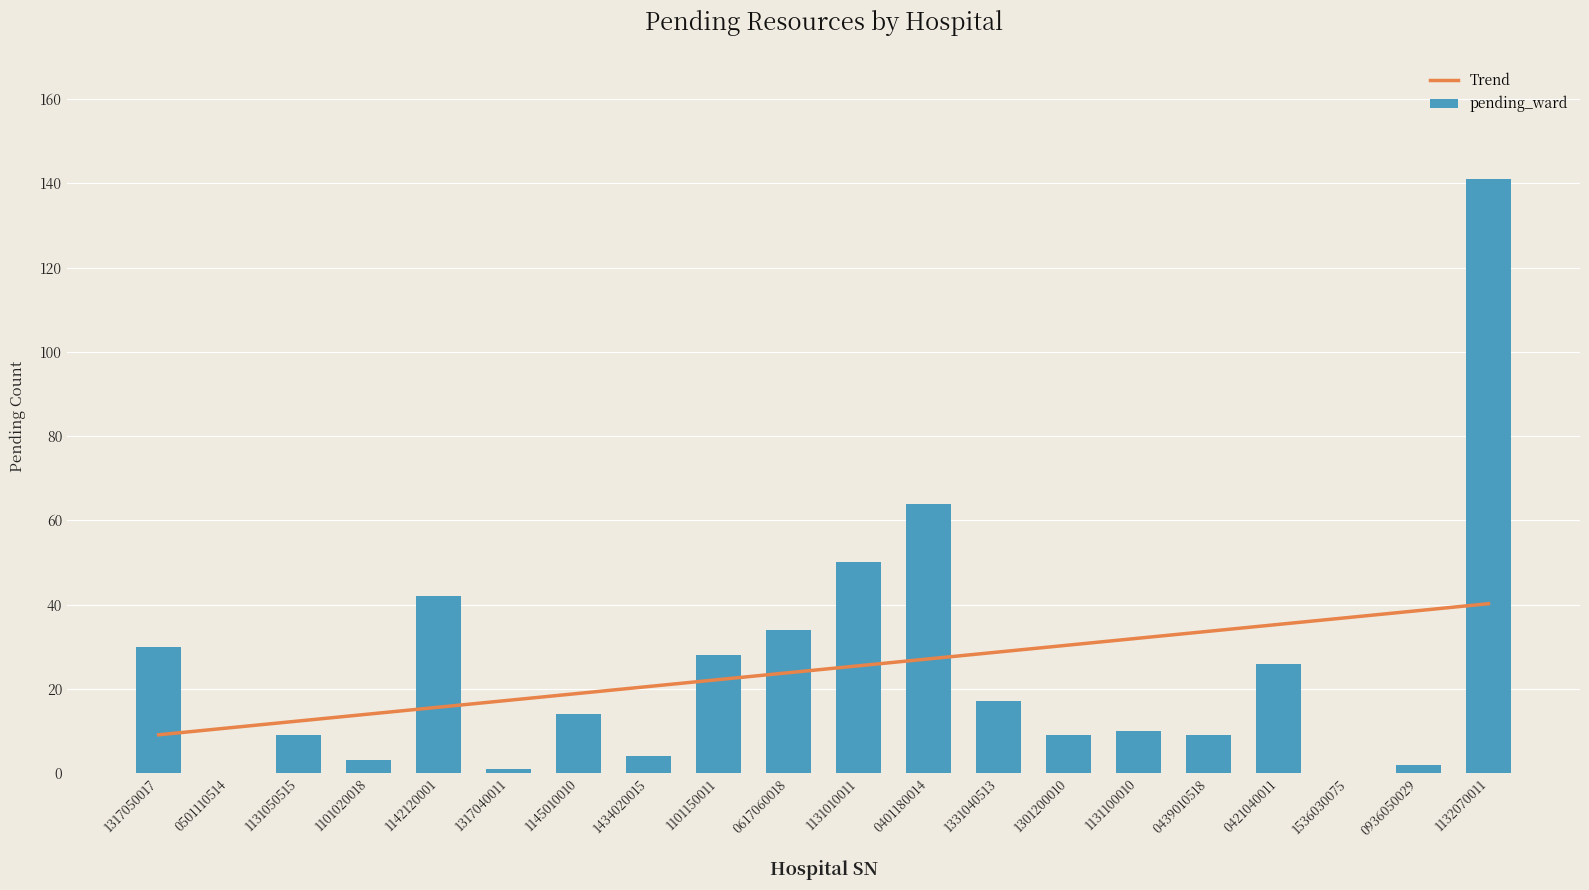

What is the maximum value for pending_ward?

141